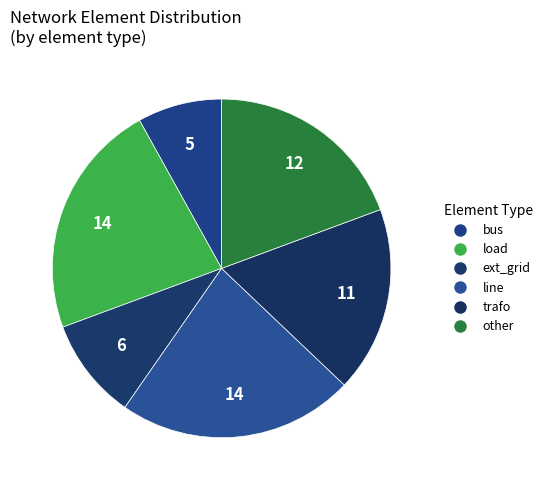

Count the number of slices in the pie.

6